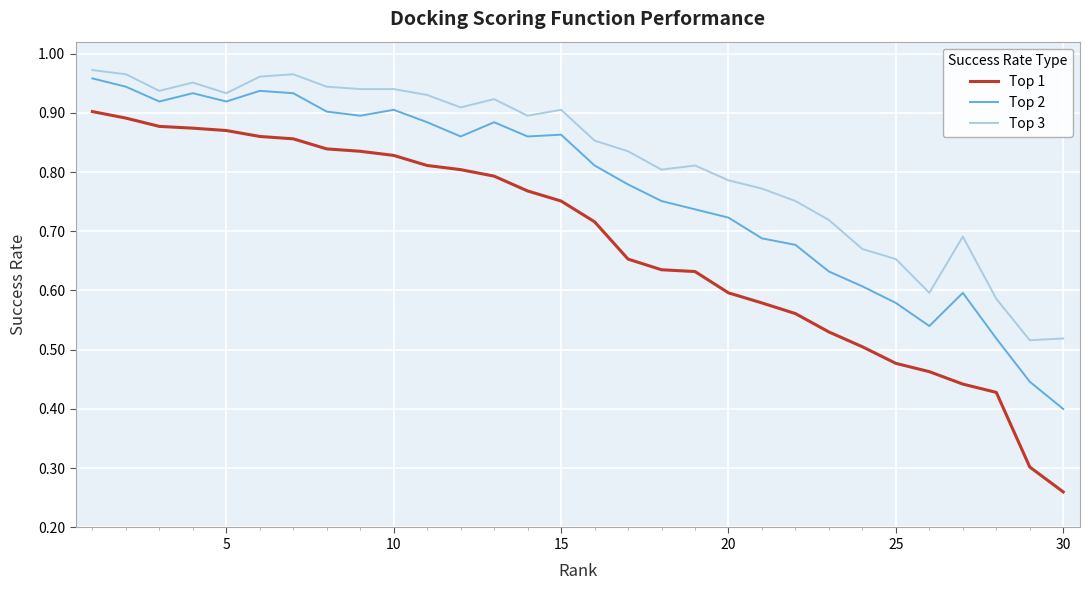

Which series has the largest total across all categories?

Top 3